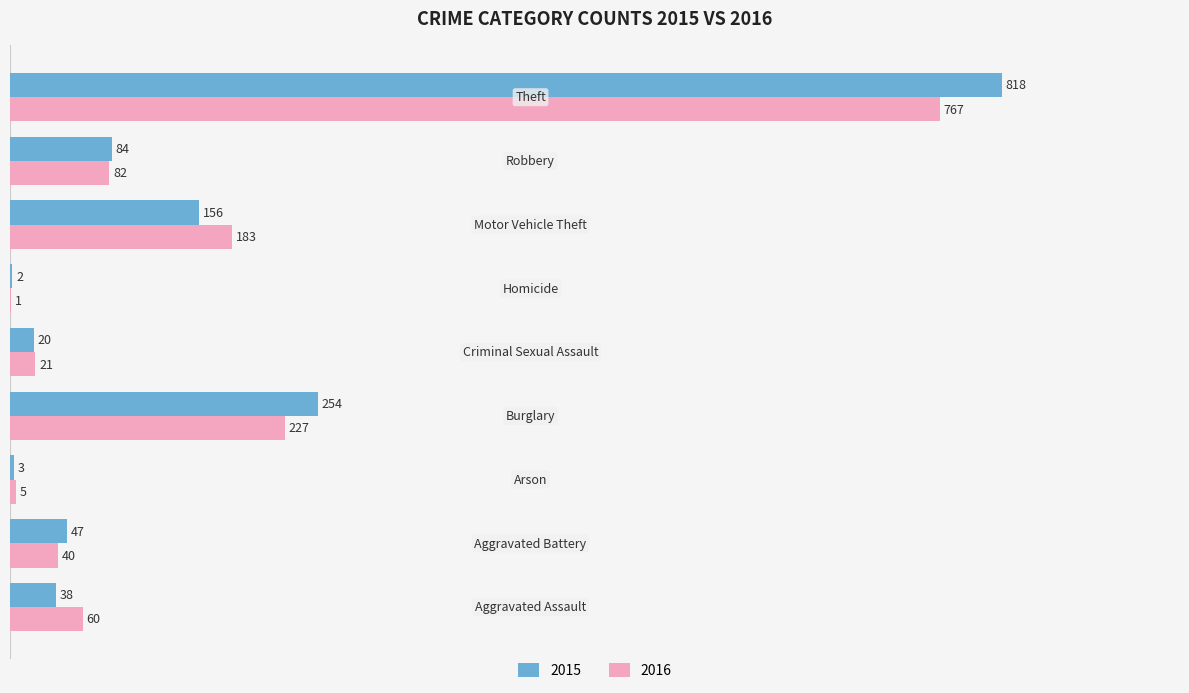

Which series has the largest total across all categories?

2015